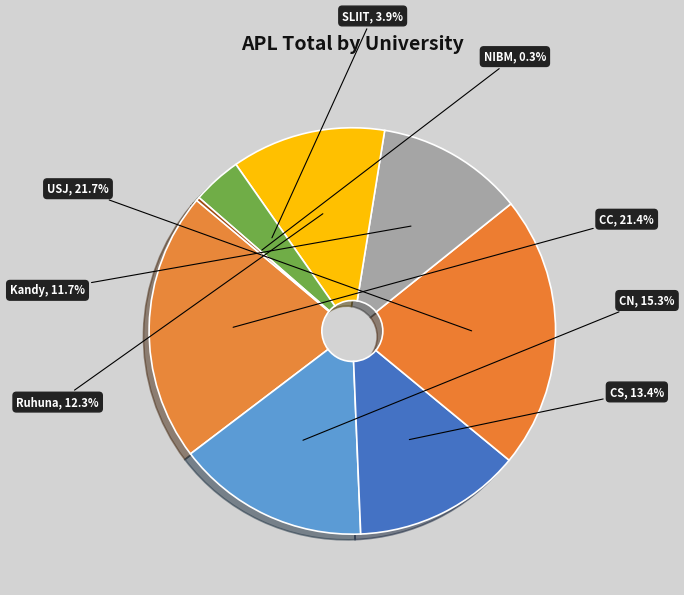

Which has a higher value, Kandy or CS?

CS